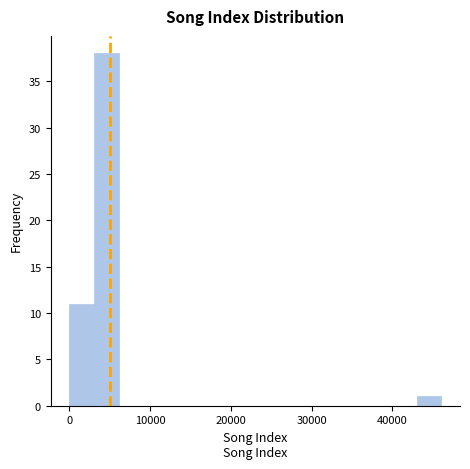

Around what value on the x-axis is the tallest bar? Give the approximate position of its centre, as read against the axis.

5000